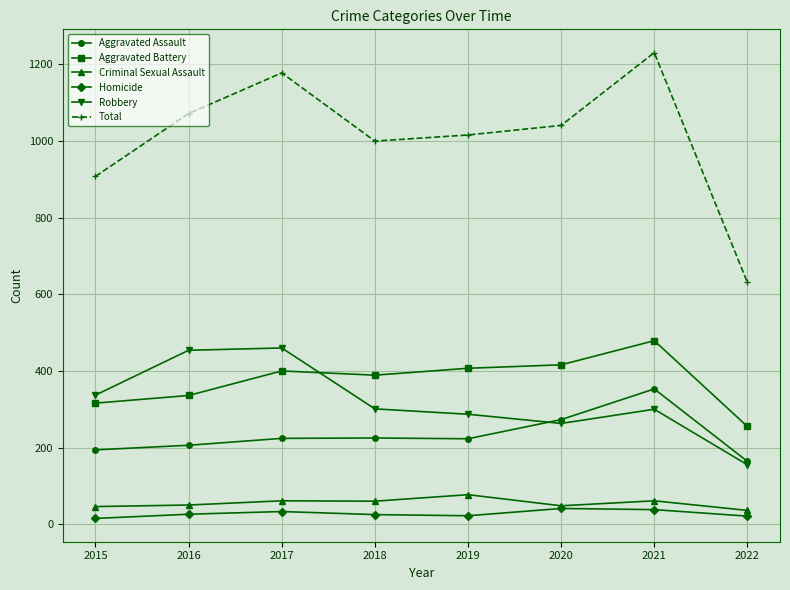

True or false: Robbery and Homicide cross at least once.

False